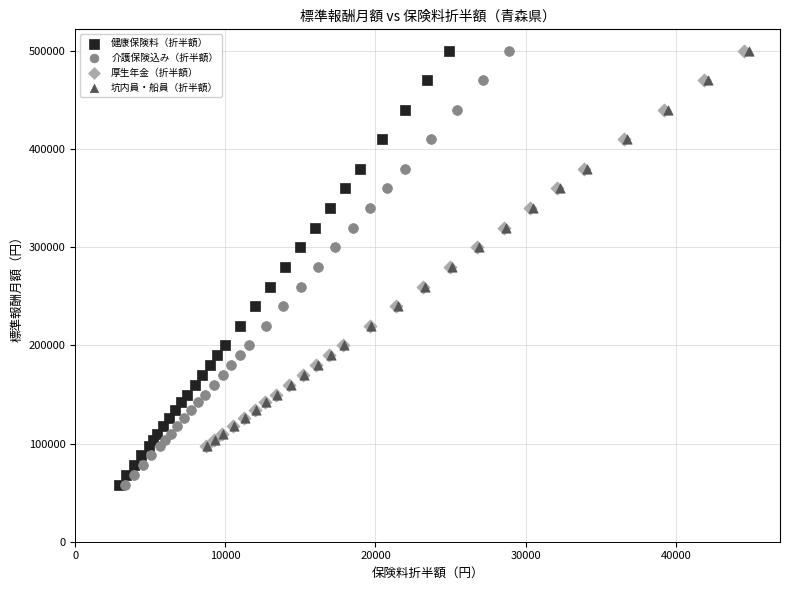

What are all the series names shown in the legend?

健康保険料（折半額）, 介護保険込み（折半額）, 厚生年金（折半額）, 坑内員・船員（折半額）